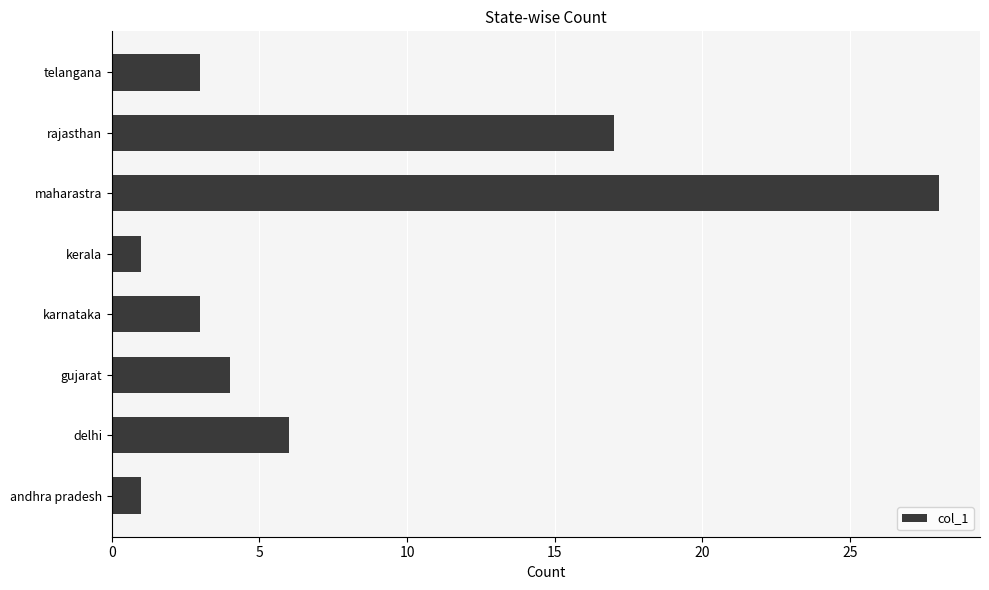

Which category has the highest value across all series?

maharastra